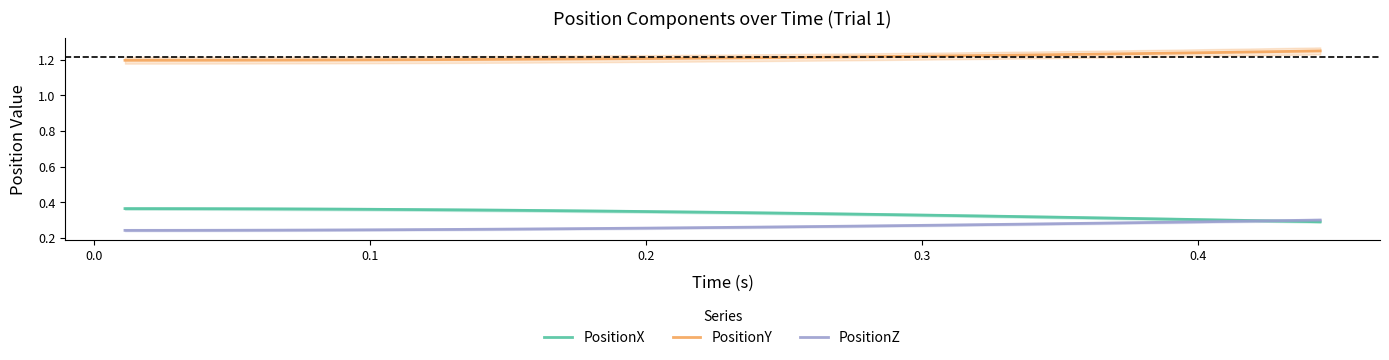

True or false: PositionZ has a value of 0.3 at 0.4.

True